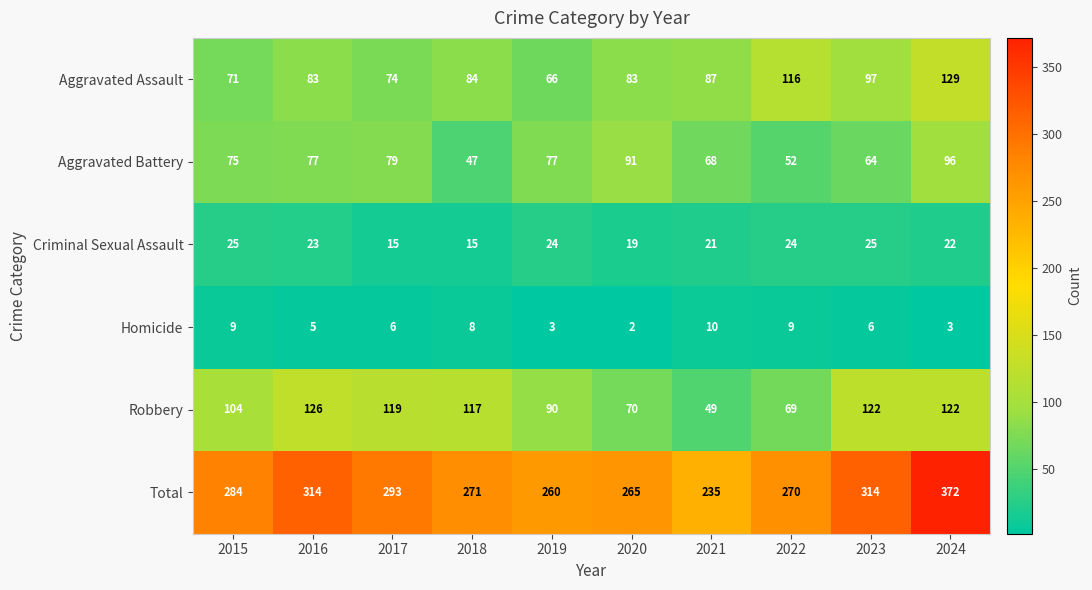

Where does the Homicide series first go above 6?

2015